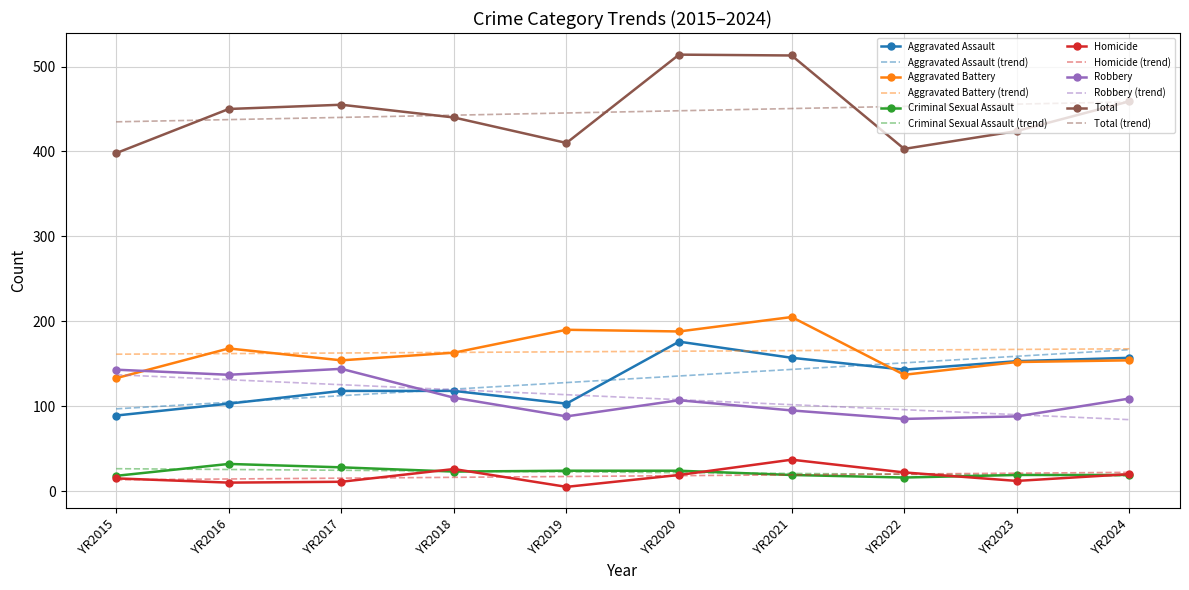

What is the total value across all series at YR2024?

1834.7